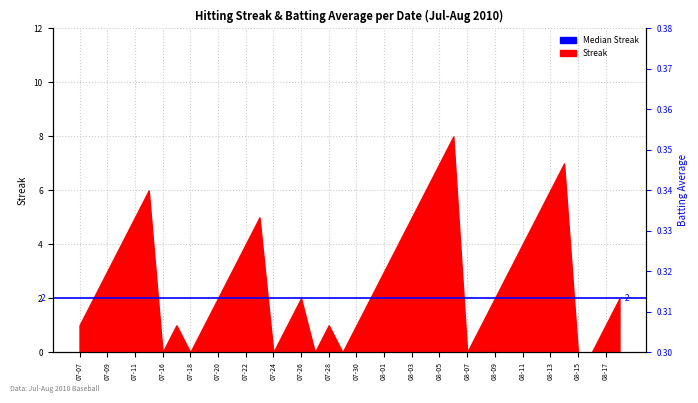

How many values are between 0 and 1?

40